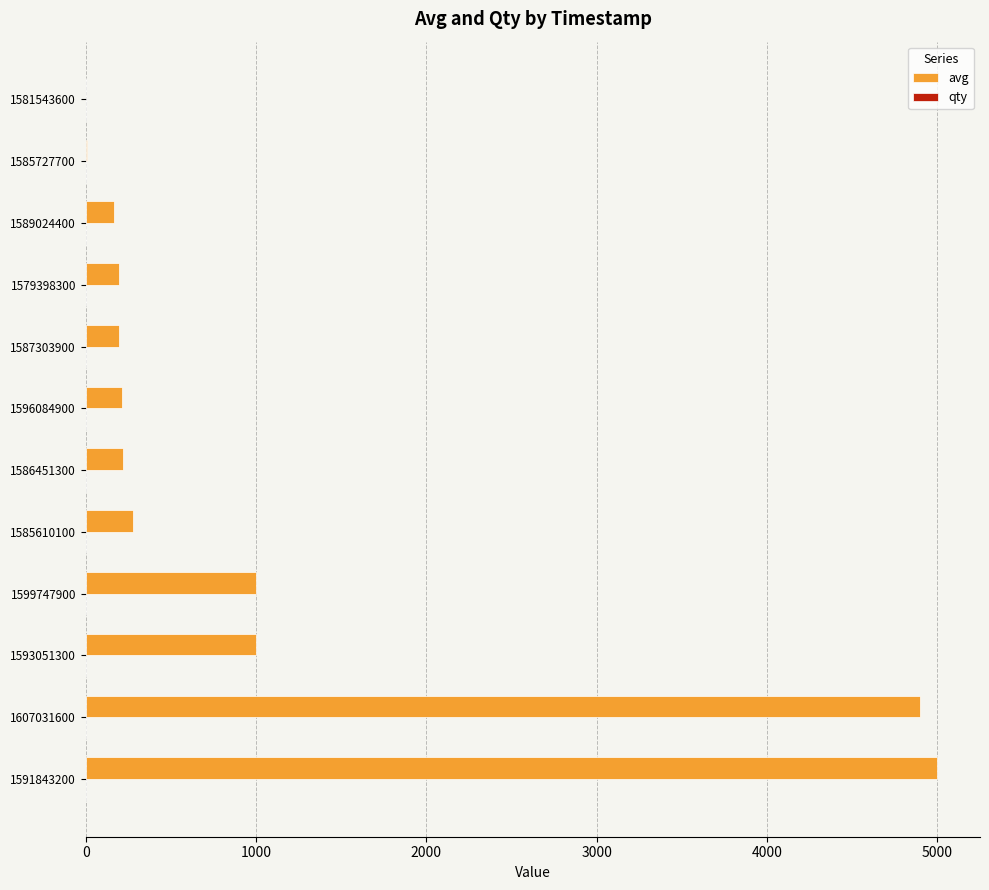

Is it true that avg equals 1 at 1581543600?

True